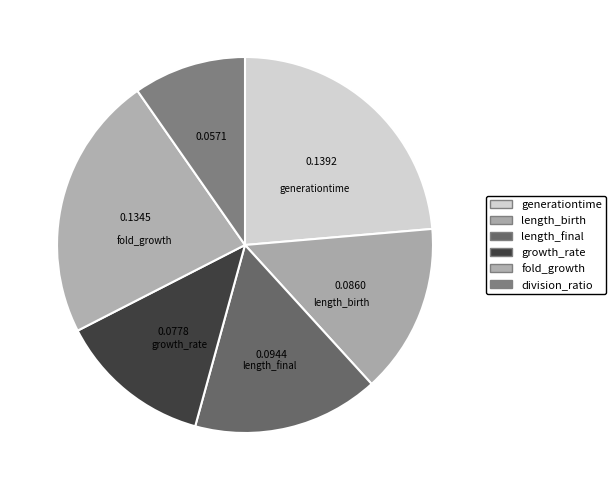

What is the change in value from fold_growth to division_ratio?

-0.1